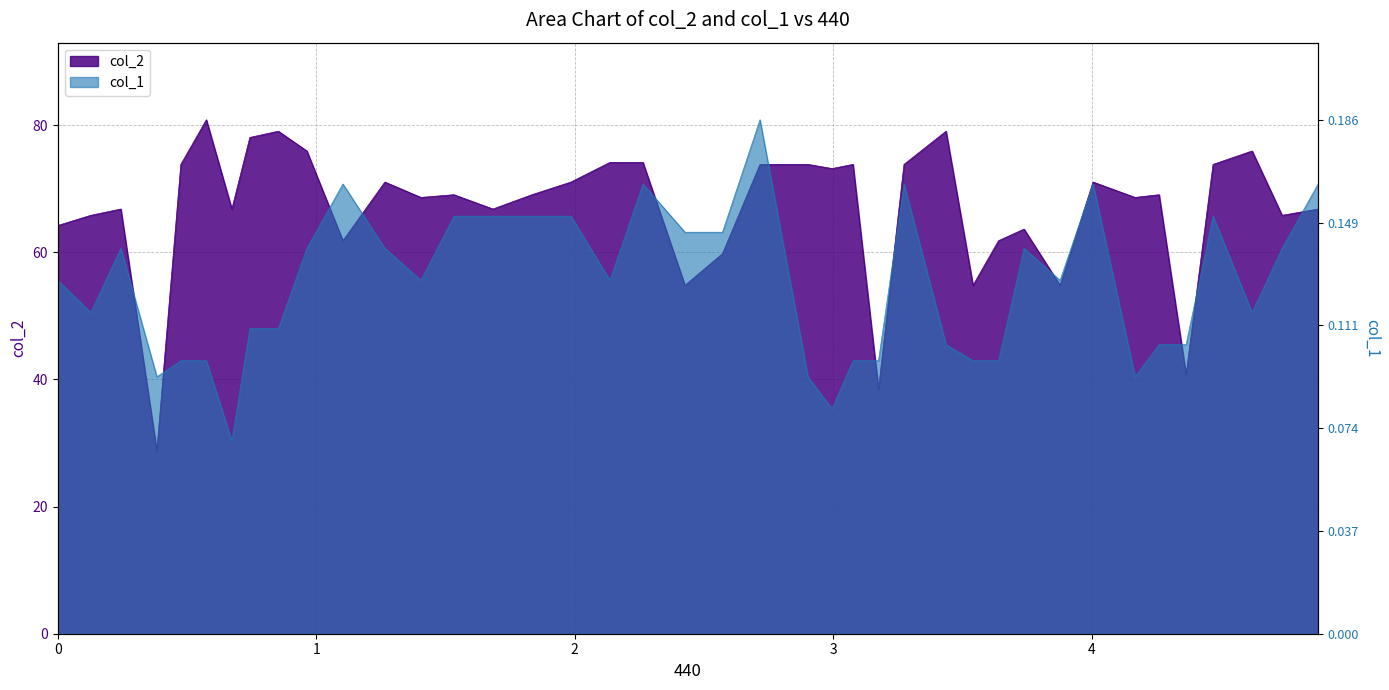

List the series in order of their overall mean, highest first.

col_2, col_1